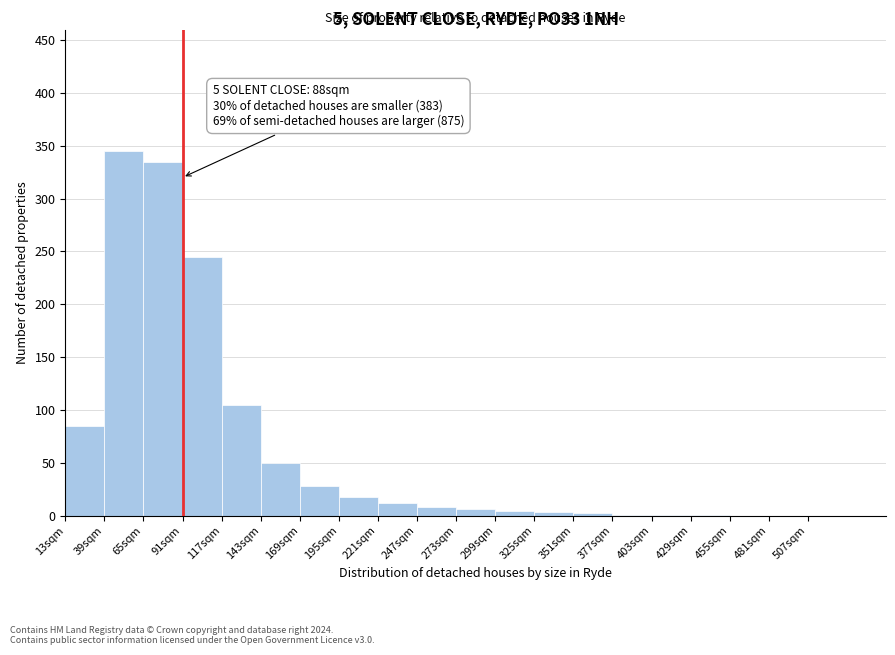

Over which range of the x-axis is the bar tallest?

39 to 65